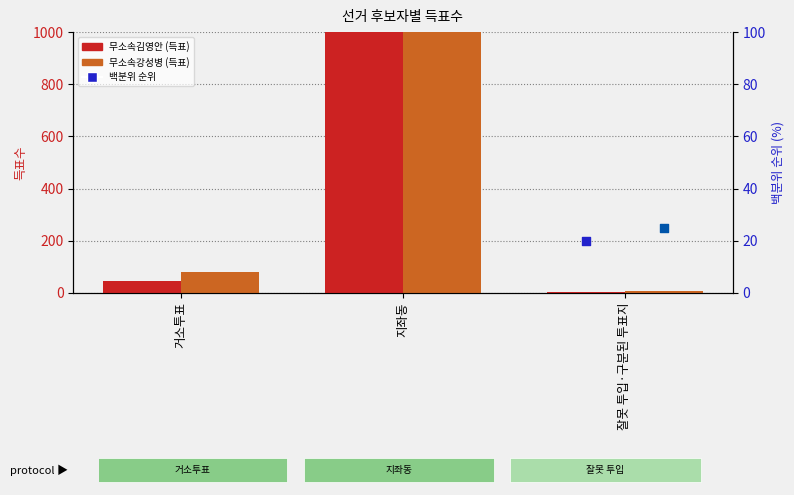

At how many categories does at least one series exceed 976?

1